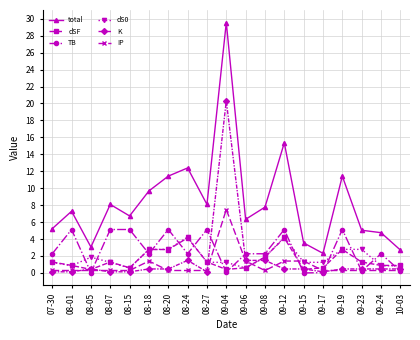

At which label is total closest to 15?

09-12